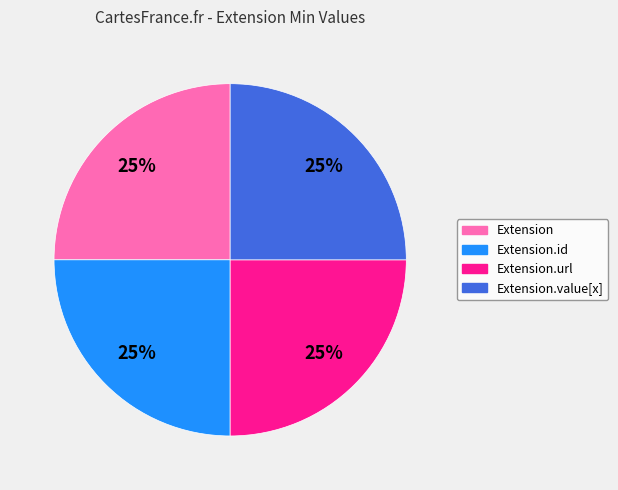

Is it true that Extension.url is 99% of the pie?

False